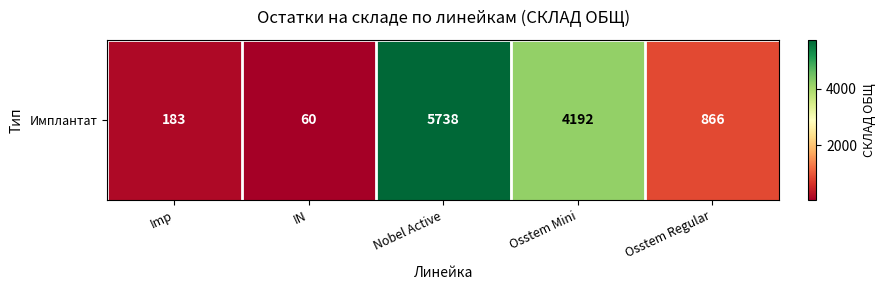

What is the minimum value shown in the chart?

60